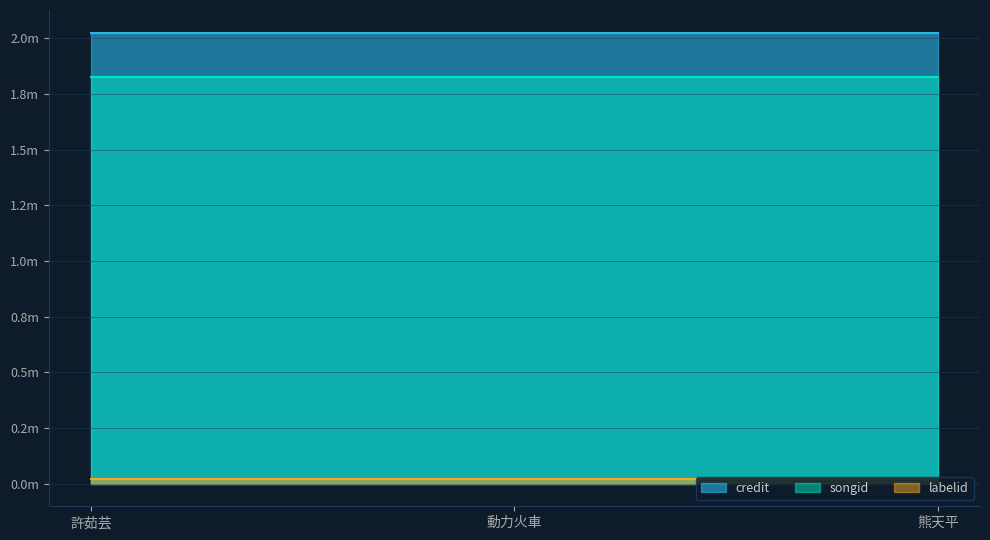

True or false: songid has a value of 1825448 at 動力火車.

True